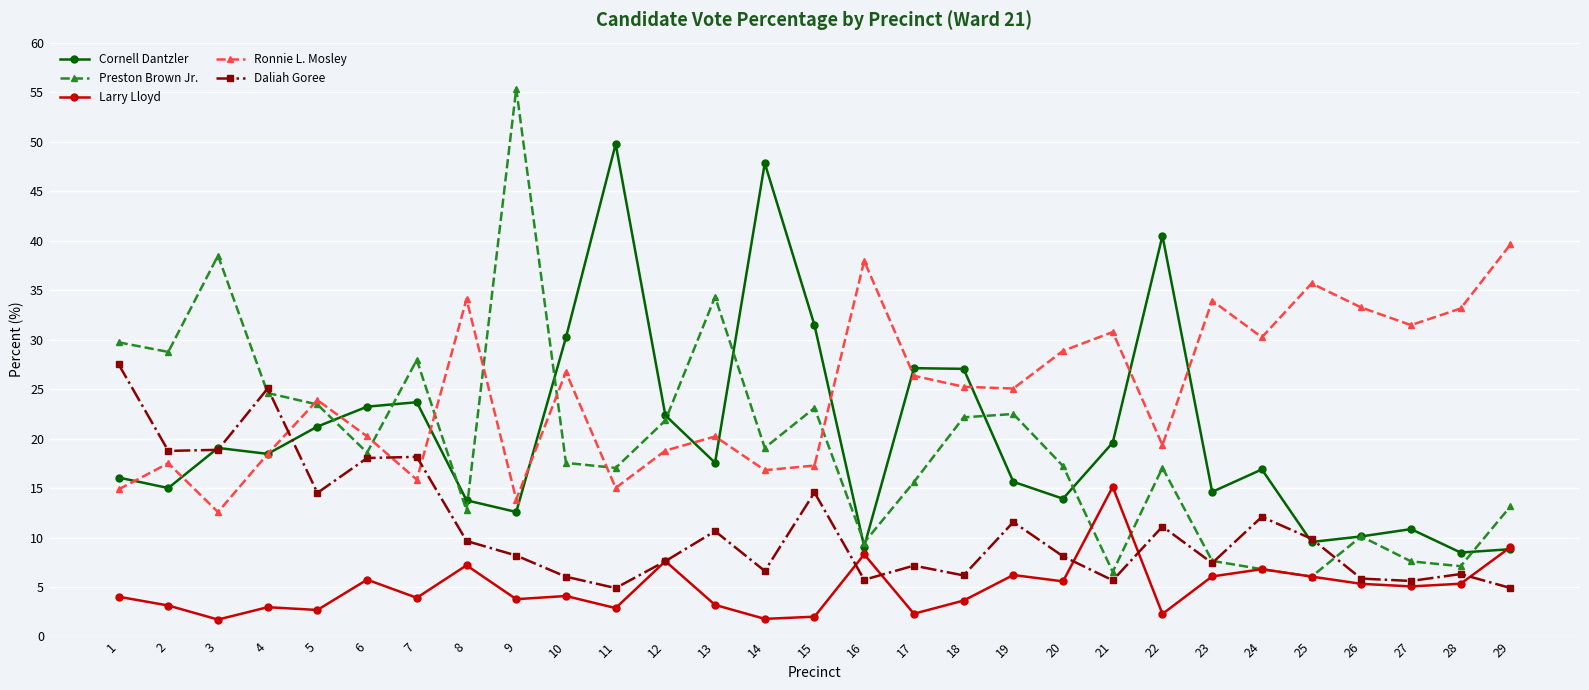

How many data points does each series have?

29